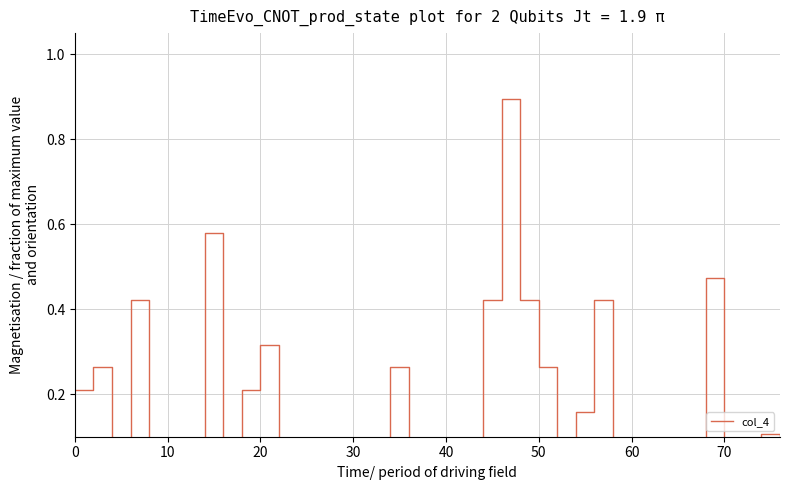

What is the greatest value displayed?

0.9